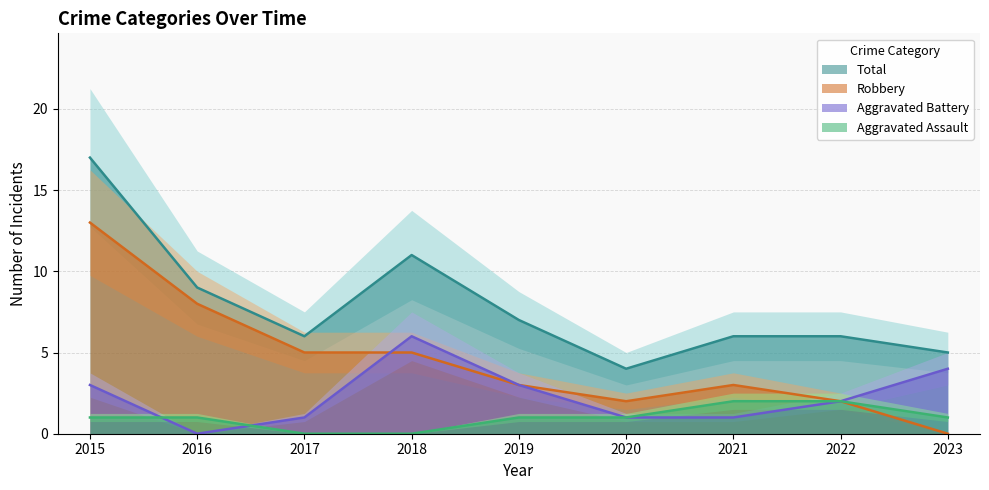

How many values in Robbery are above zero?

8